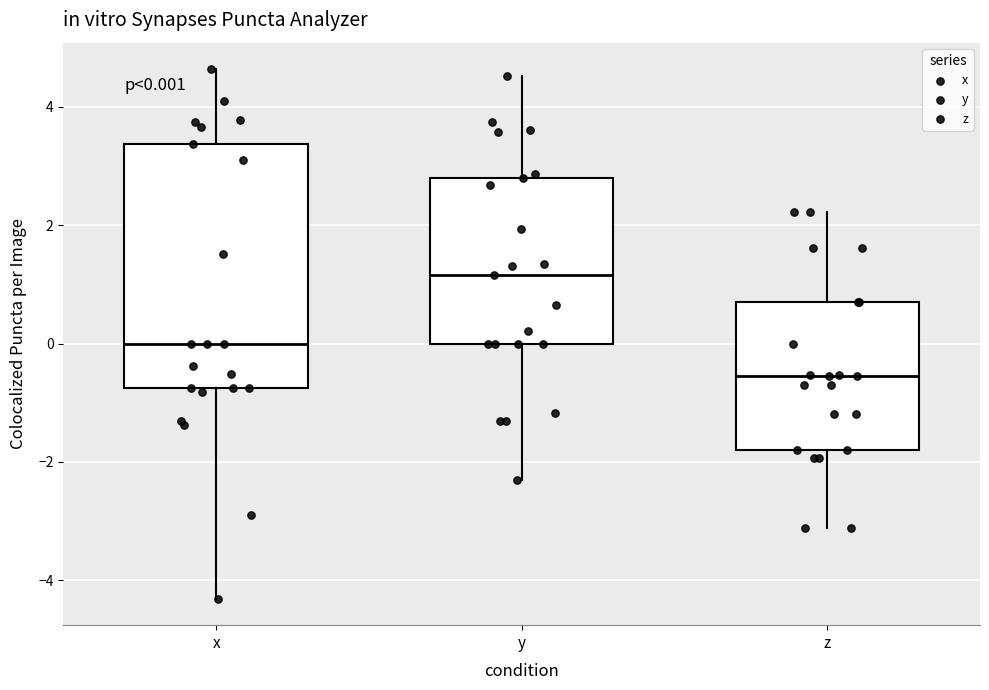

Which box has the highest median line?

y